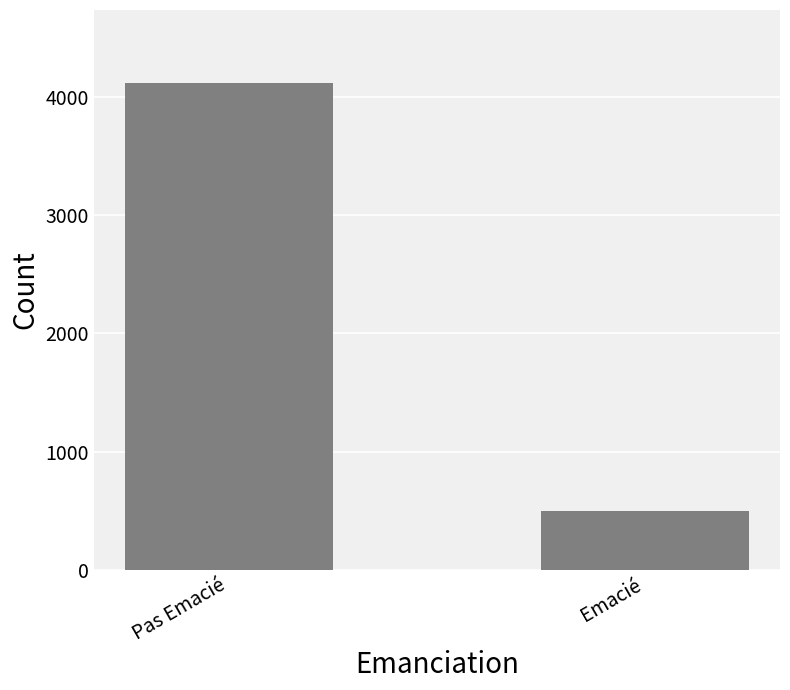

Which has a higher value, Emacié or Pas Emacié?

Pas Emacié